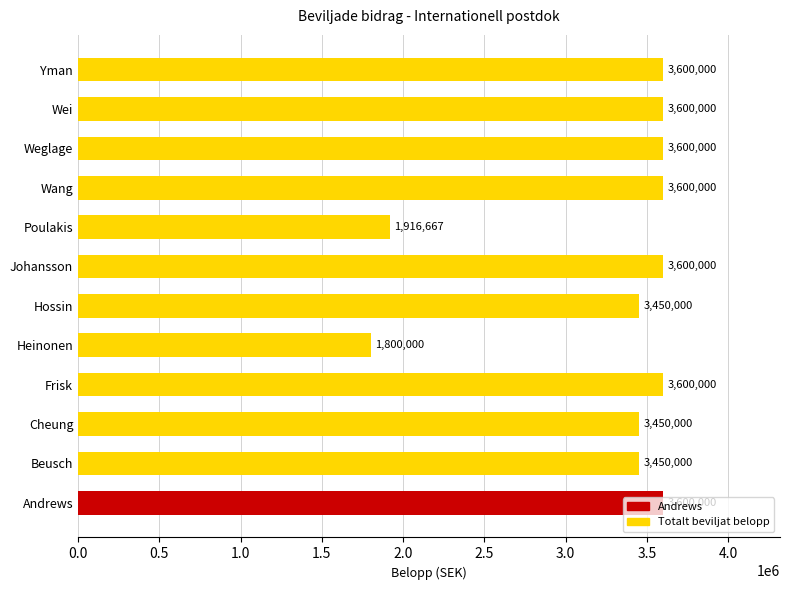

What is the change in value from Poulakis to Weglage?

+1683333